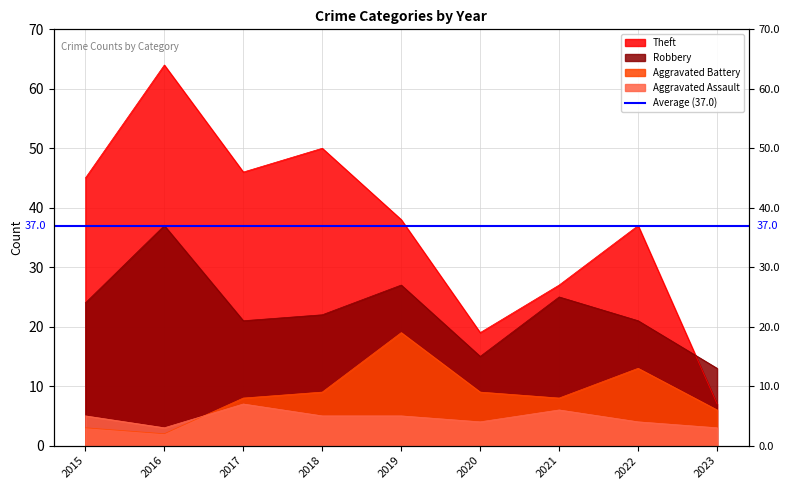

The value of Aggravated Battery at 2020 is 5. True or false?

False